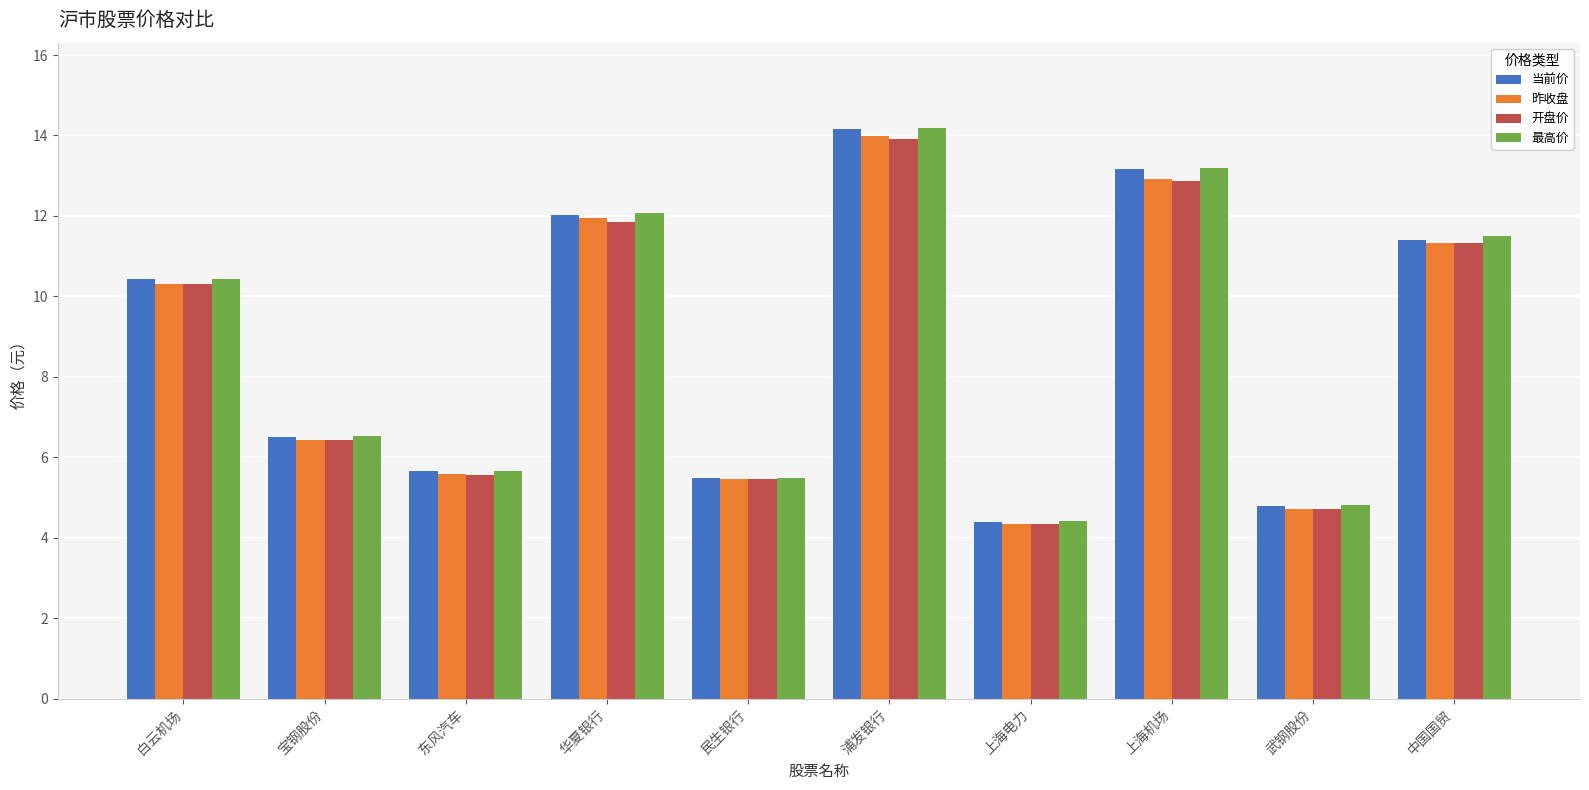

At how many categories does at least one series exceed 8?

5